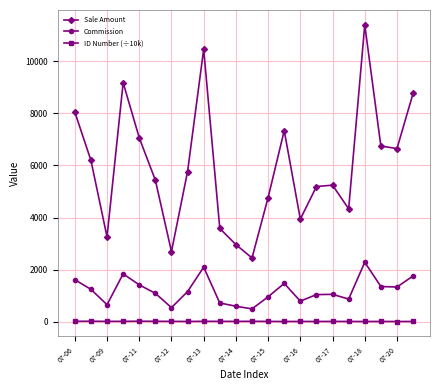

True or false: Commission and ID Number (÷10k) cross at least once.

False